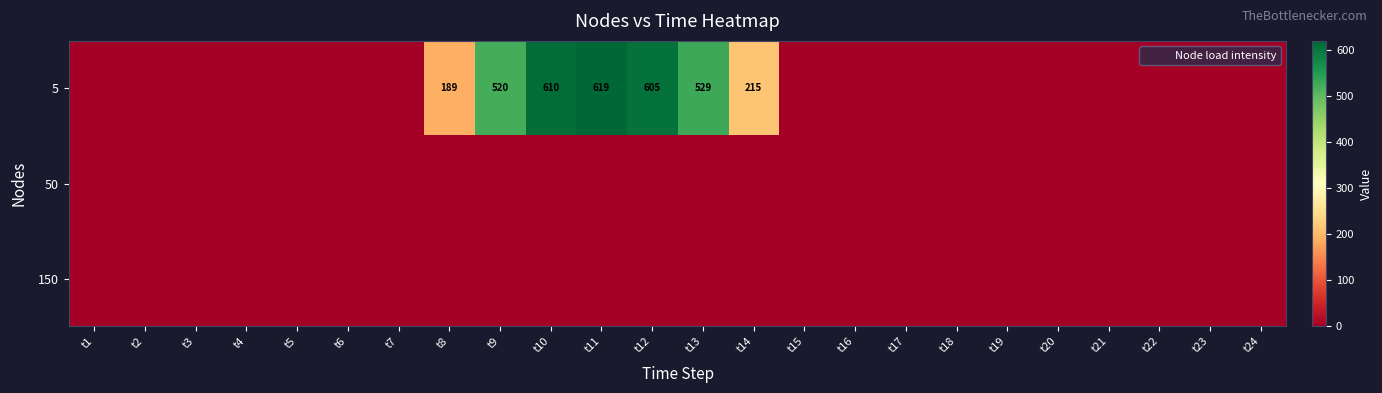

Rank the series by their maximum value, from lowest to highest.

50, 150, 5